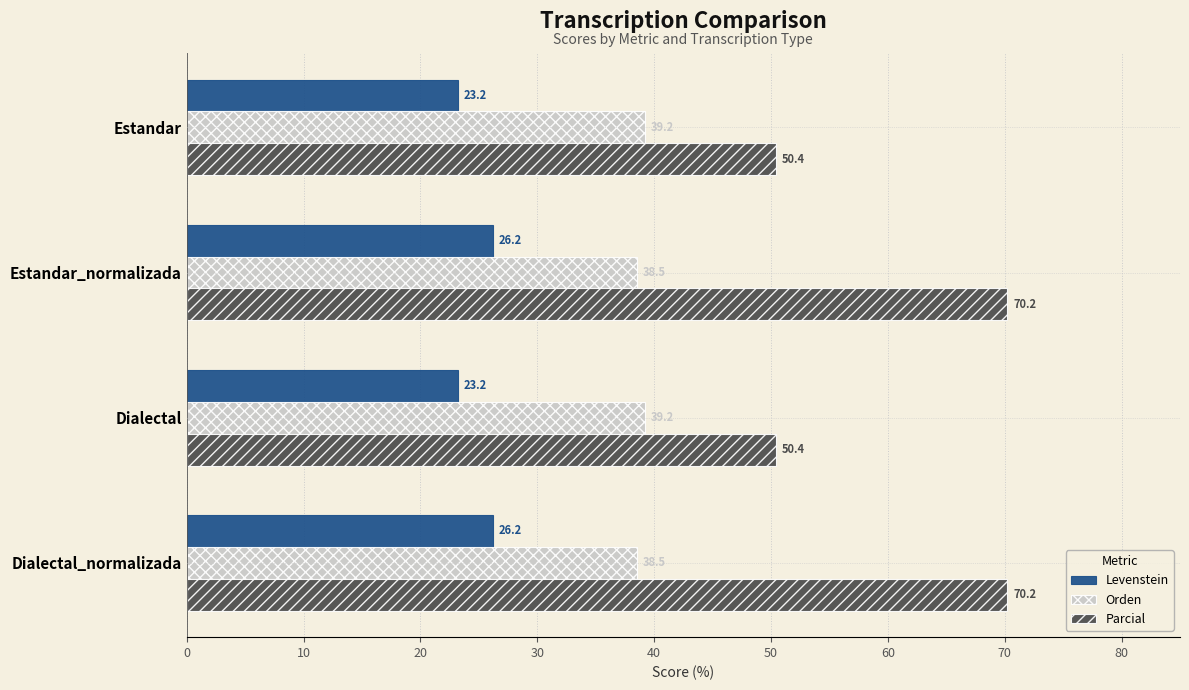

What is the sum of all Orden values?

155.4